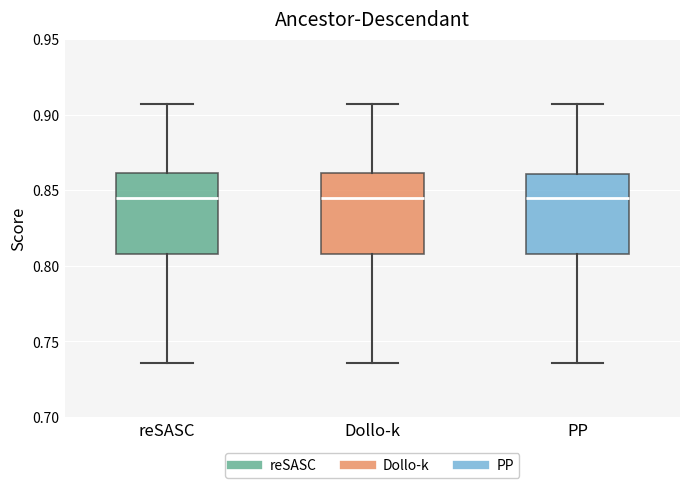

Where does the lower whisker of the box for reSASC end on the y-axis? The values are not printed on the chart, so give them approximately, as read against the axis.

0.735